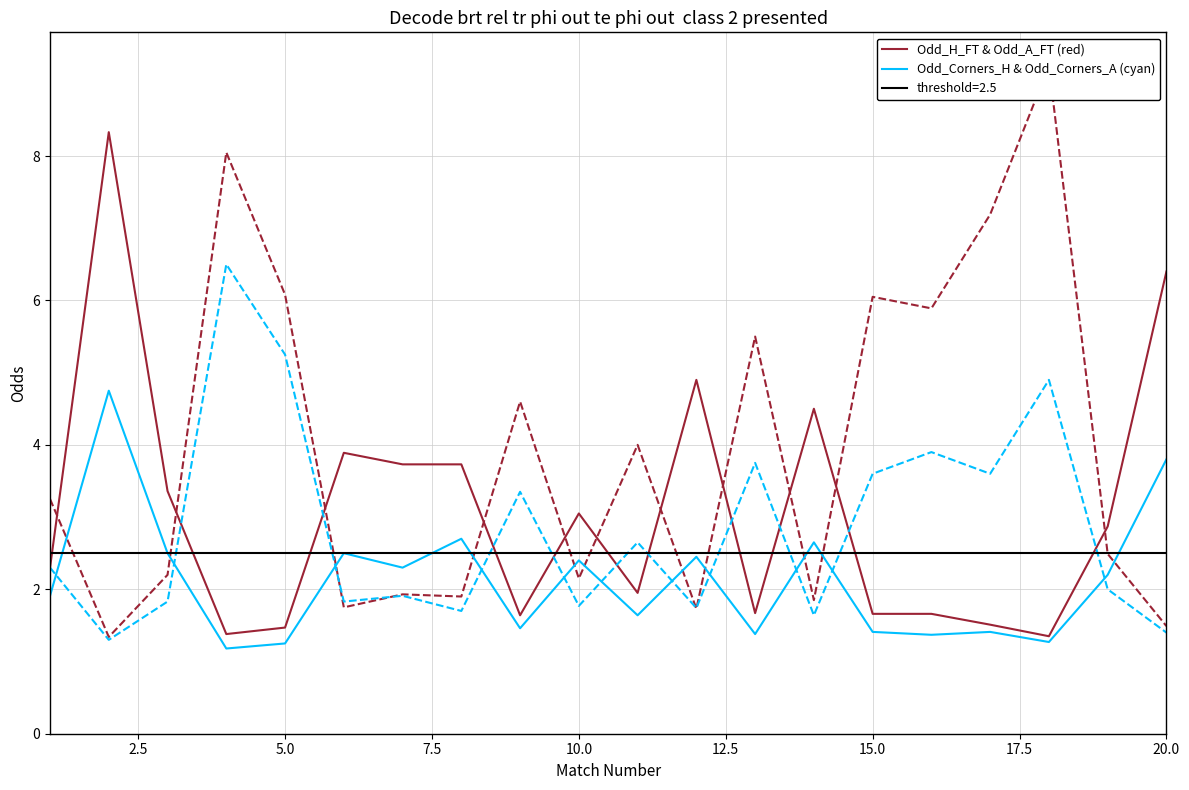

What is the sum of all Odd_Corners_H & Odd_Corners_A (cyan) values?

42.5